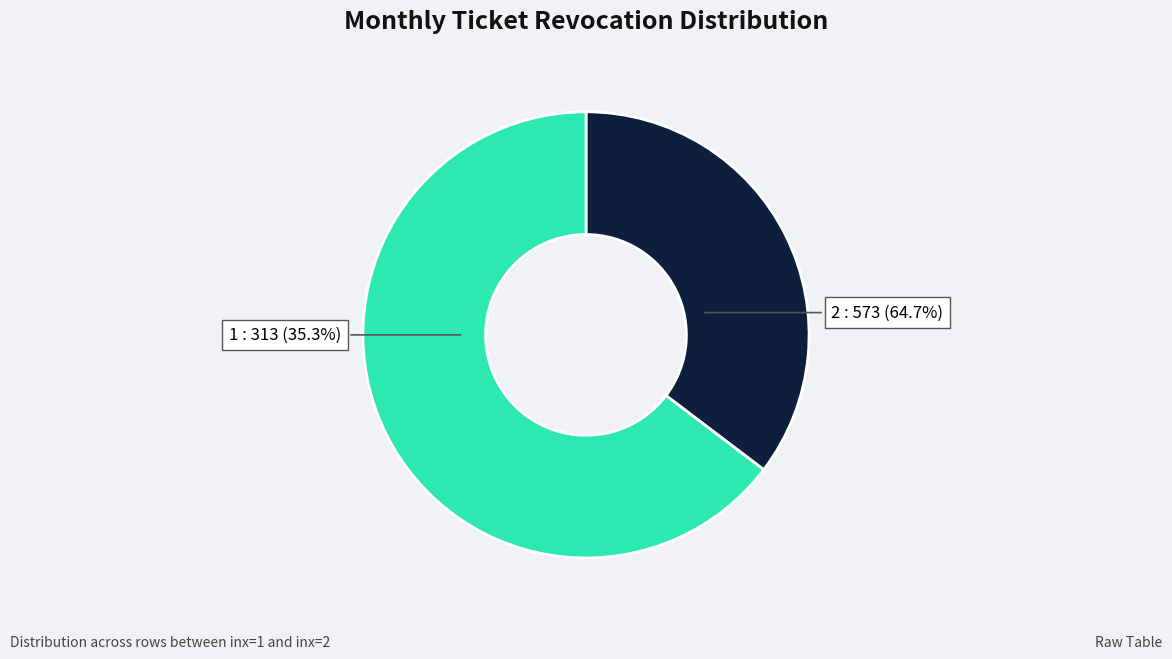

To the nearest percent, what portion does 2 represent?

65%